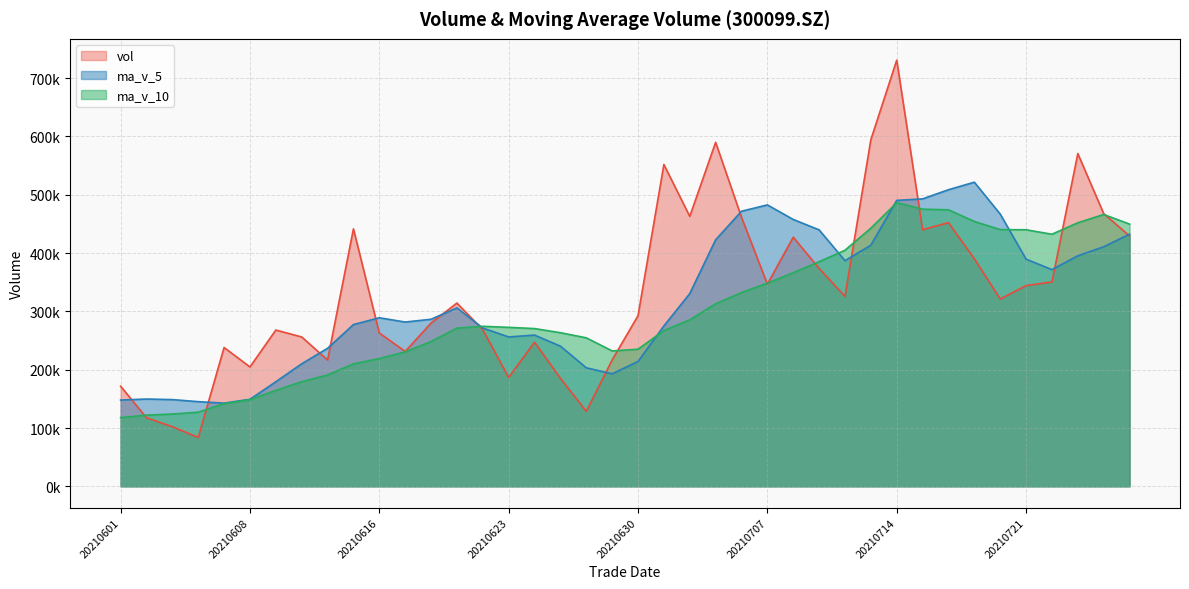

At how many categories does at least one series exceed 616305?

1